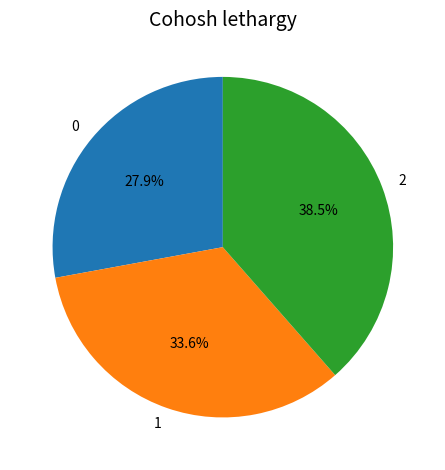

Approximately how many times larger is the value at 0 compared to 2?

0.7